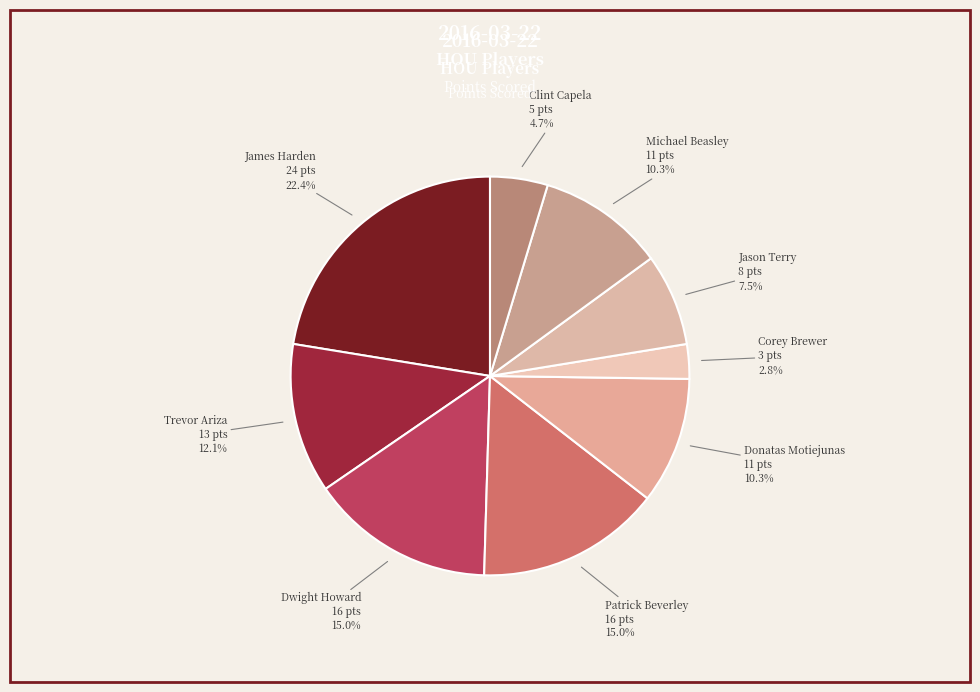

Does Dwight Howard represent more than half of the total?

No